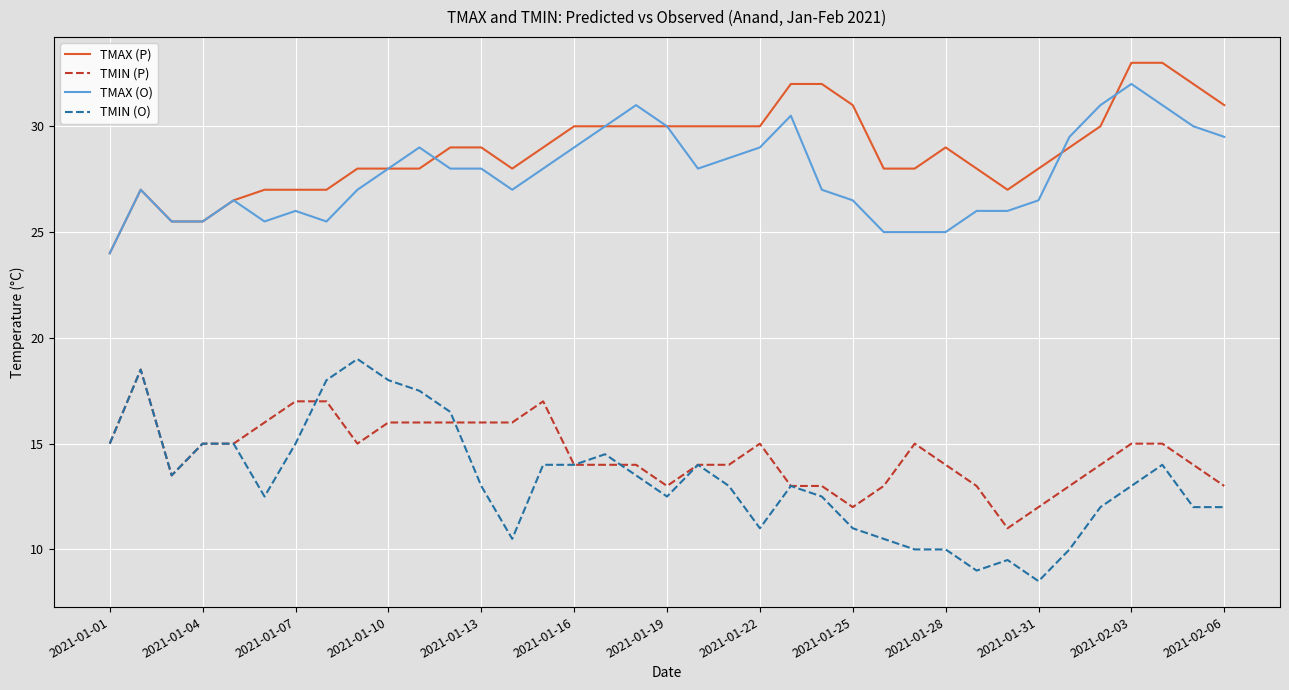

True or false: TMAX (P) and TMIN (P) cross at least once.

False